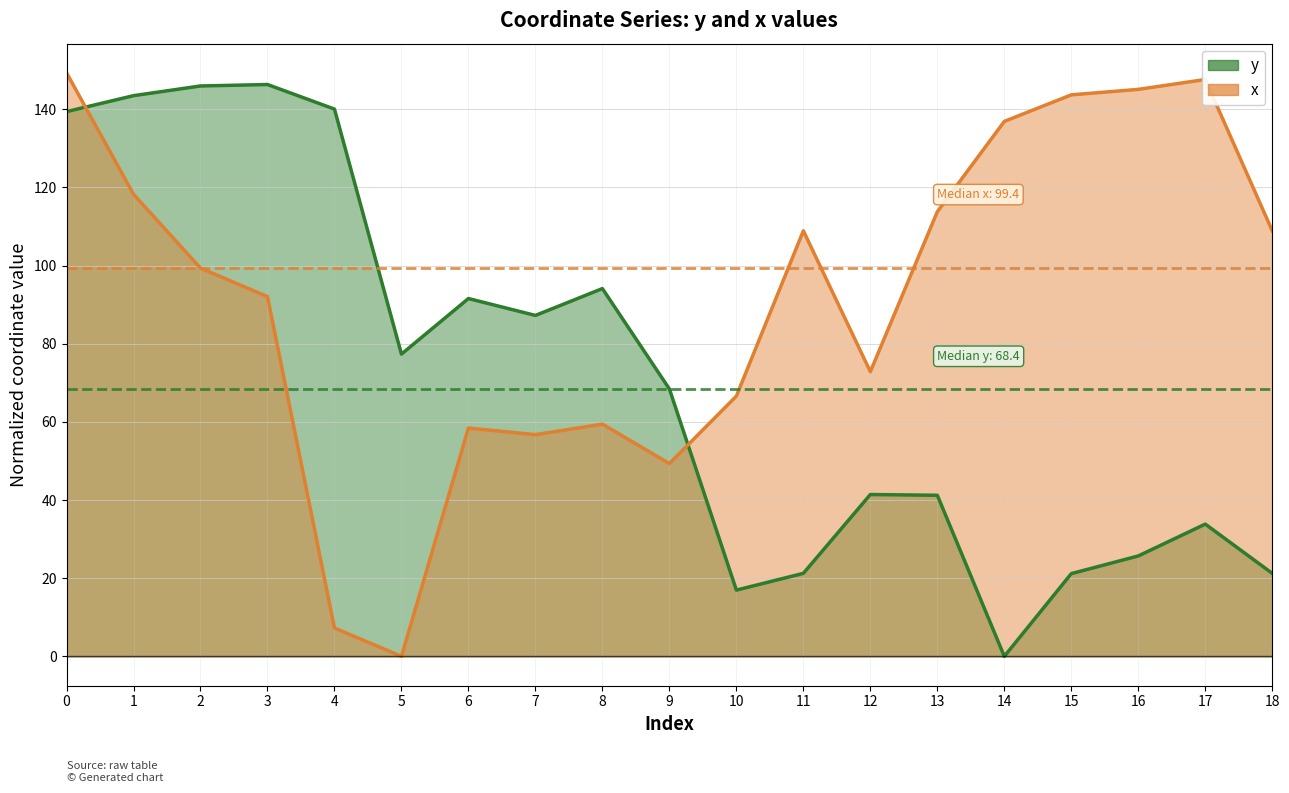

Reading left to right, what are all the values shown in this chart?

y: 0=139.4	1=143.5	2=146.0	3=146.3	4=140.0	5=77.3	6=91.6	7=87.2	8=94.1	9=68.4	10=17.0	11=21.2	12=41.4	13=41.2	14=0.0	15=21.2	16=25.7	17=33.8	18=21.2
x: 0=149.3	1=118.3	2=99.4	3=92.1	4=7.3	5=0.0	6=58.4	7=56.7	8=59.4	9=49.3	10=66.6	11=108.9	12=72.8	13=113.8	14=136.9	15=143.7	16=145.1	17=147.6	18=108.9